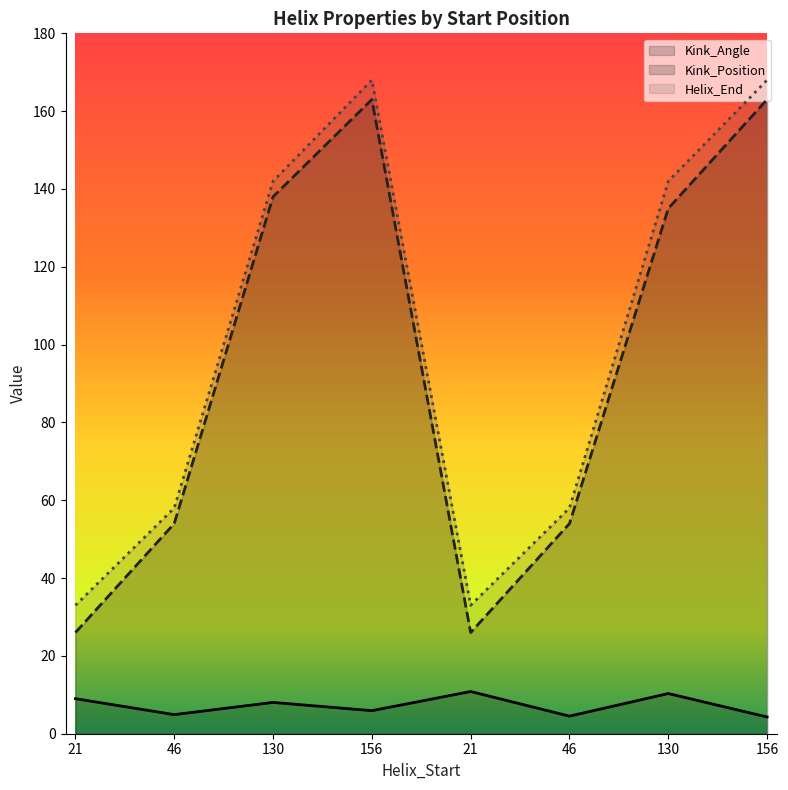

At which label does Helix_End reach its peak?

156